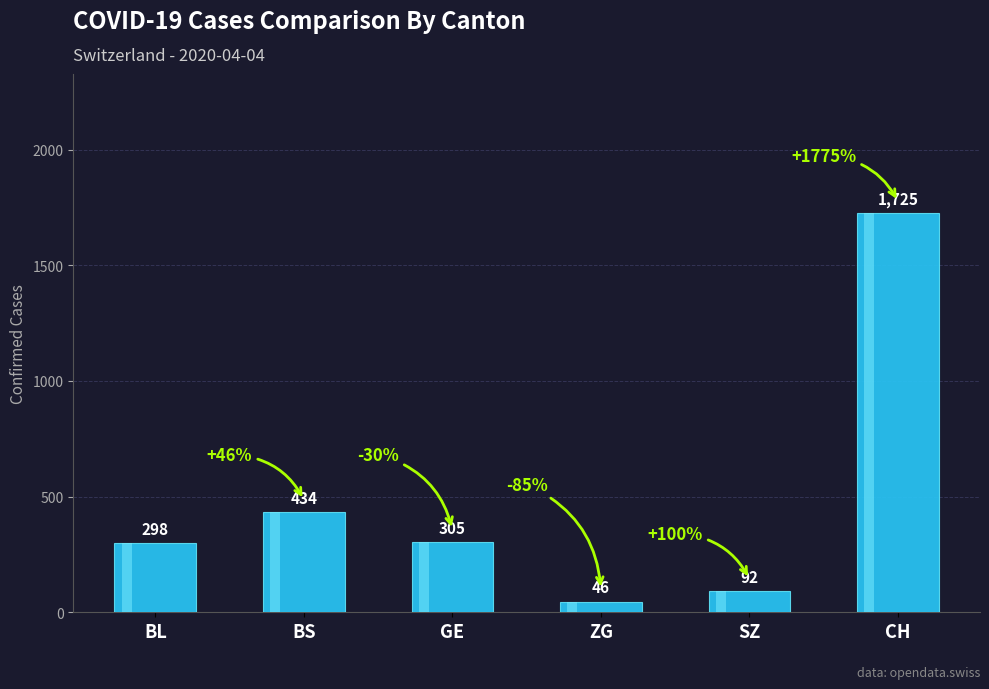

How many distinct data groups are displayed?

1